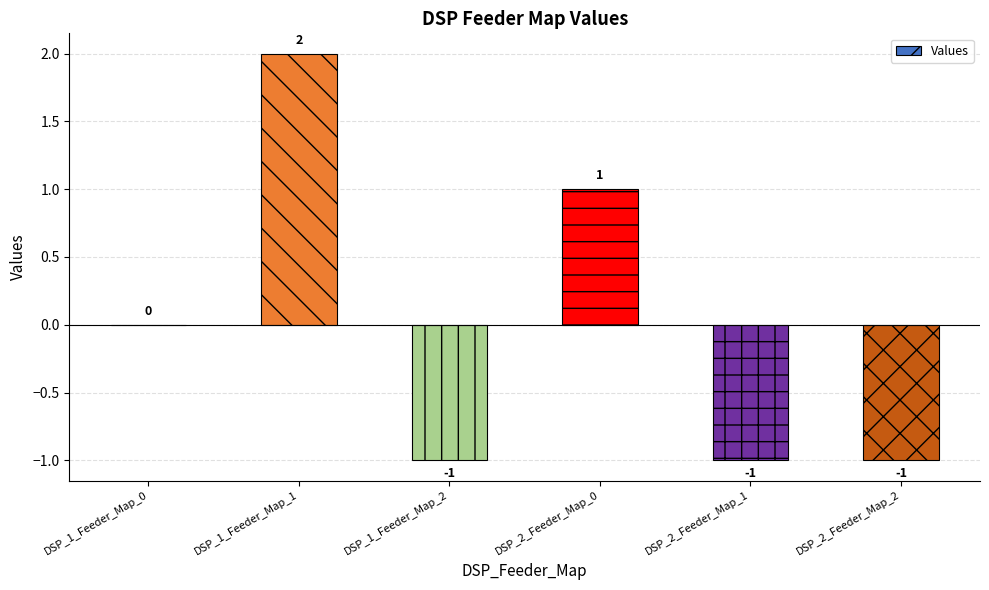

Where is the data nearest to the value 0?

DSP_1_Feeder_Map_0